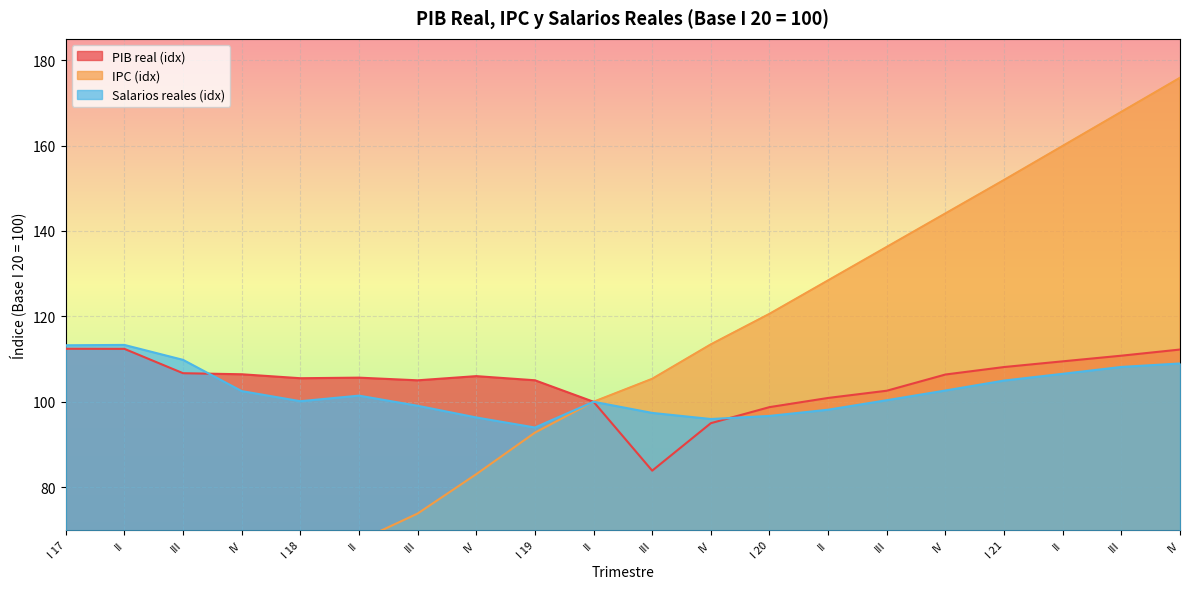

Reading left to right, extract all data points from this chart.

PIB real (idx): I 17=112.4	II=112.4	III=106.7	IV=106.4	I 18=105.5	II=105.6	III=105.0	IV=106.0	I 19=105.0	II=100.0	III=83.9	IV=95.0	I 20=98.7	II=100.9	III=102.6	IV=106.4	I 21=108.1	II=109.5	III=110.8	IV=112.2
IPC (idx): I 17=40.8	II=43.6	III=47.4	IV=54.1	I 18=60.3	II=67.4	III=73.8	IV=83.0	I 19=92.8	II=100.0	III=105.4	IV=113.4	I 20=120.6	II=128.4	III=136.3	IV=144.1	I 21=151.9	II=159.9	III=167.9	IV=175.9
Salarios reales (idx): I 17=113.2	II=113.3	III=109.8	IV=102.5	I 18=100.1	II=101.4	III=99.1	IV=96.3	I 19=94.0	II=100.0	III=97.4	IV=96.0	I 20=96.7	II=98.1	III=100.4	IV=102.6	I 21=105.0	II=106.5	III=108.2	IV=109.0